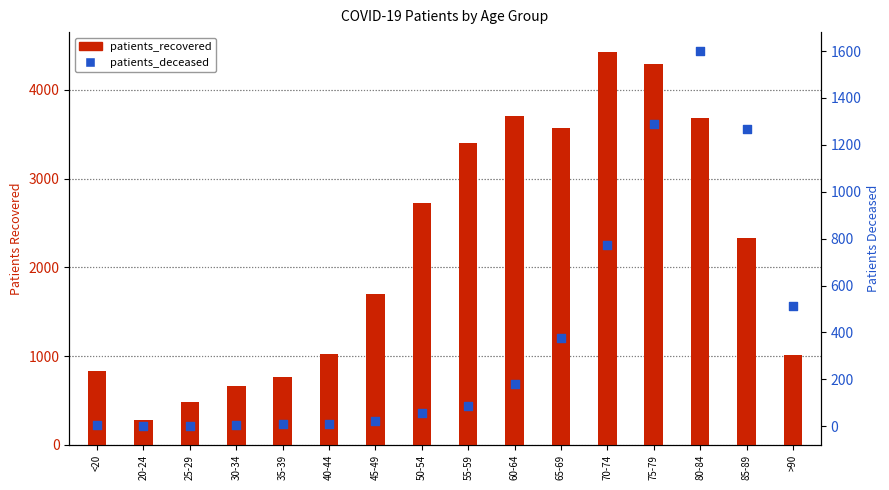

What is the total value across all series at 50-54?

2784